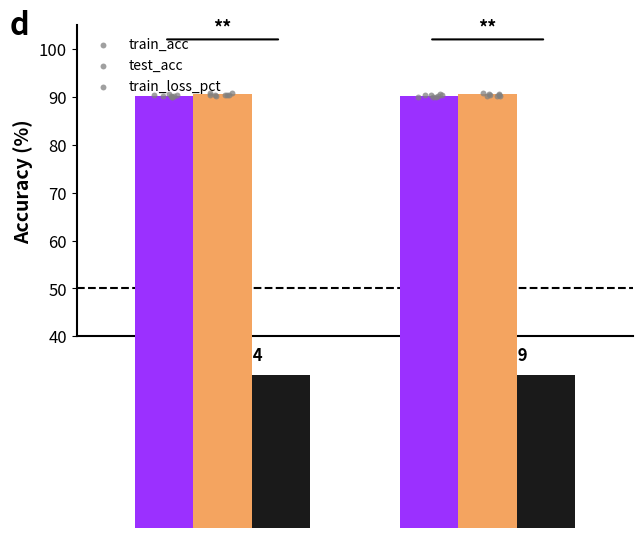

At which category is the sum across all series the highest?

Epoch 0-4